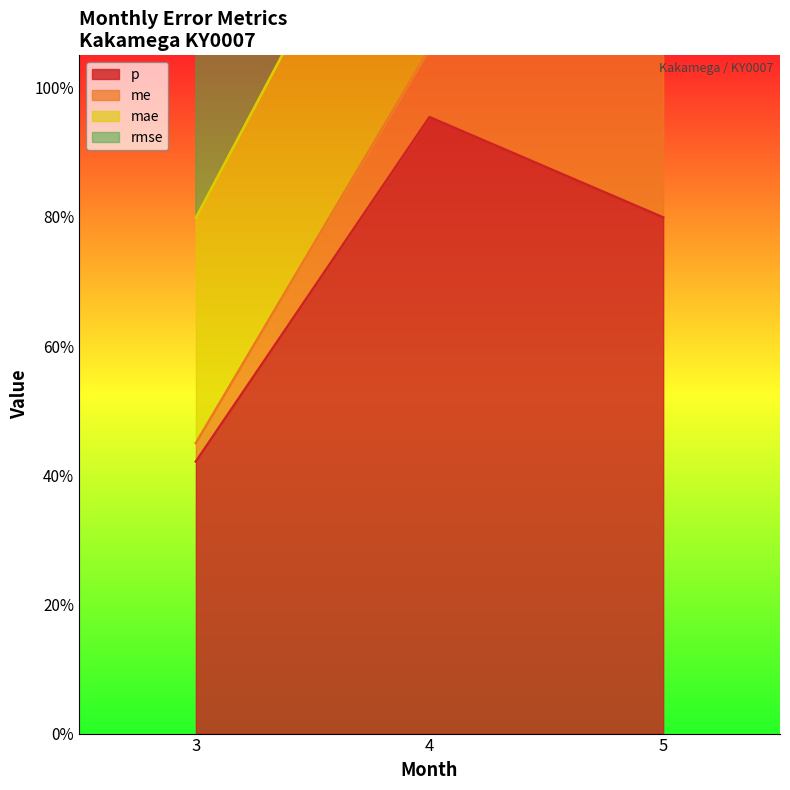

Rank the series by their maximum value, from lowest to highest.

me, mae, rmse, p